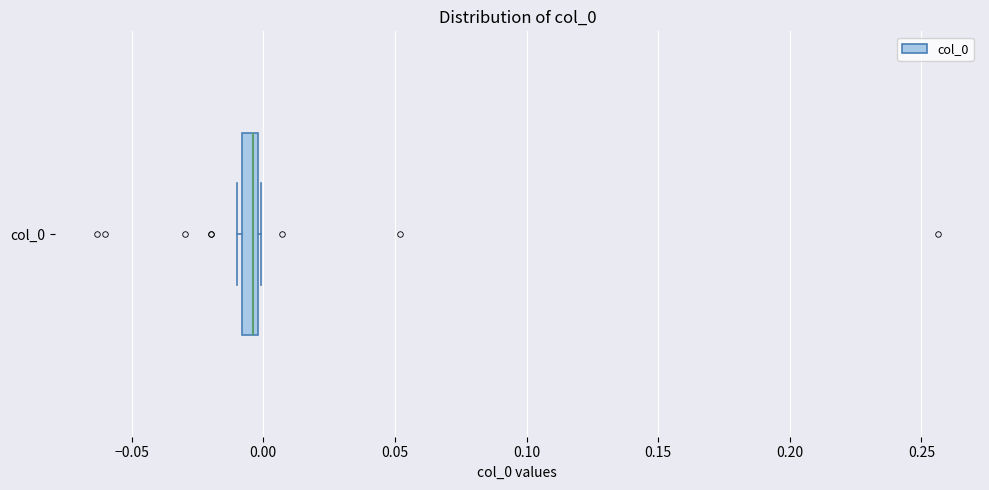

Where is the left edge of the box for col_0 on the x-axis? The values are not printed on the chart, so give them approximately, as read against the axis.

-0.010